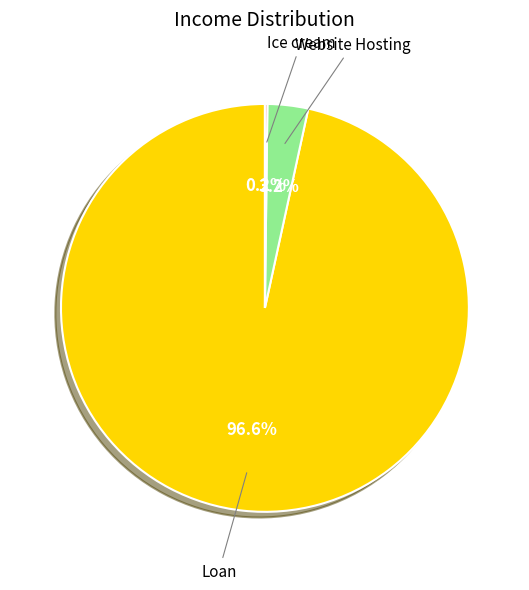

Is there a majority slice in this chart?

Yes